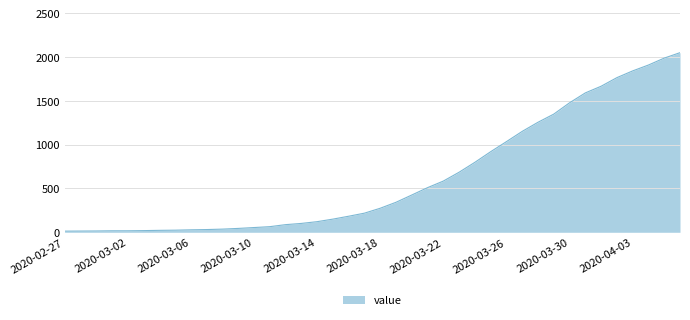

What is the maximum value shown in the chart?

2049